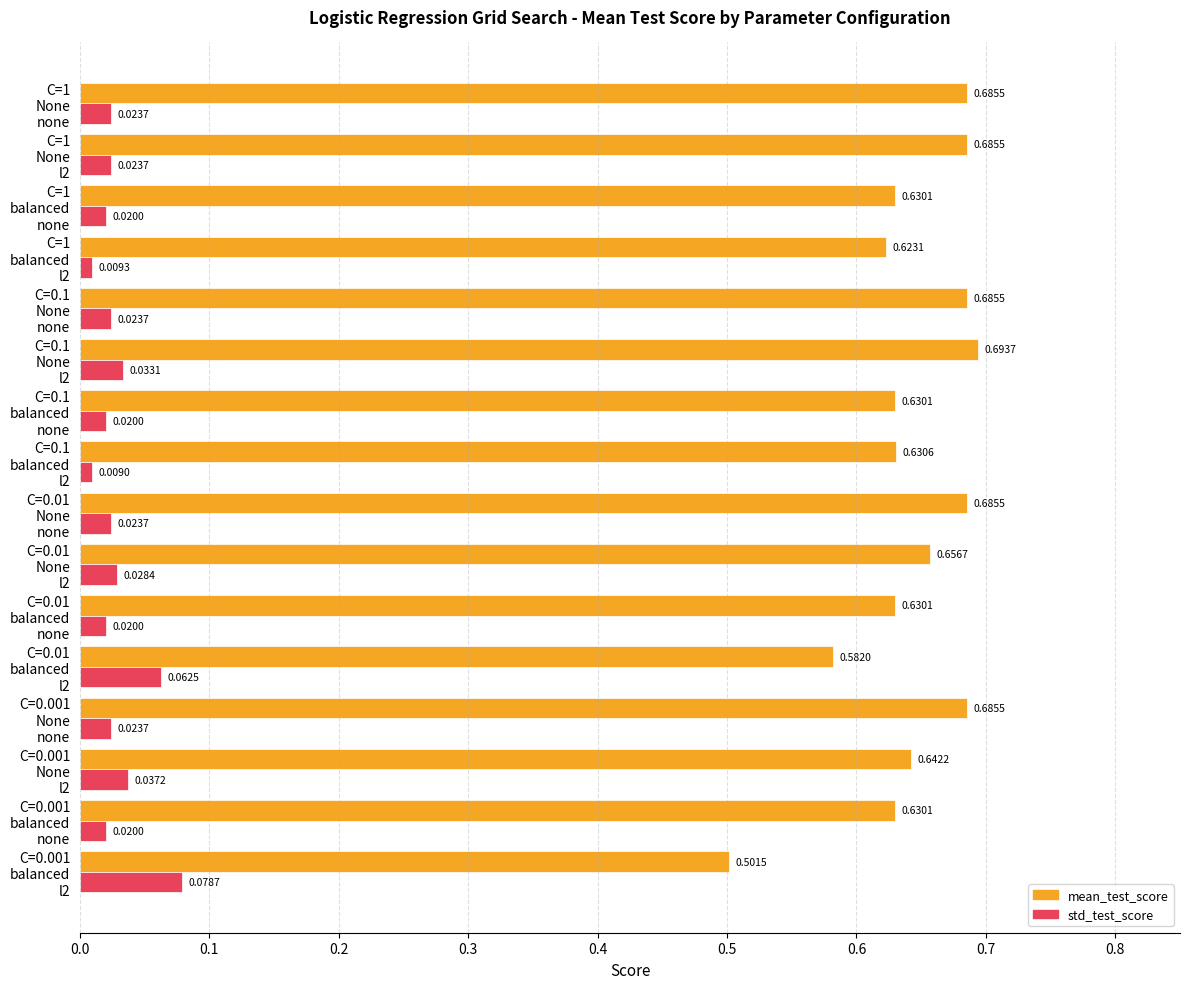

Which series has the widest spread of values?

mean_test_score